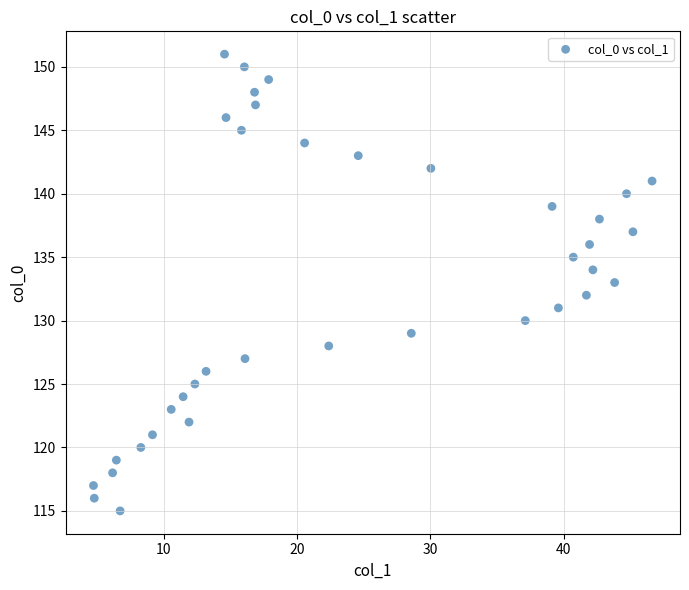

What is the range of Y values (max minus min)?

36